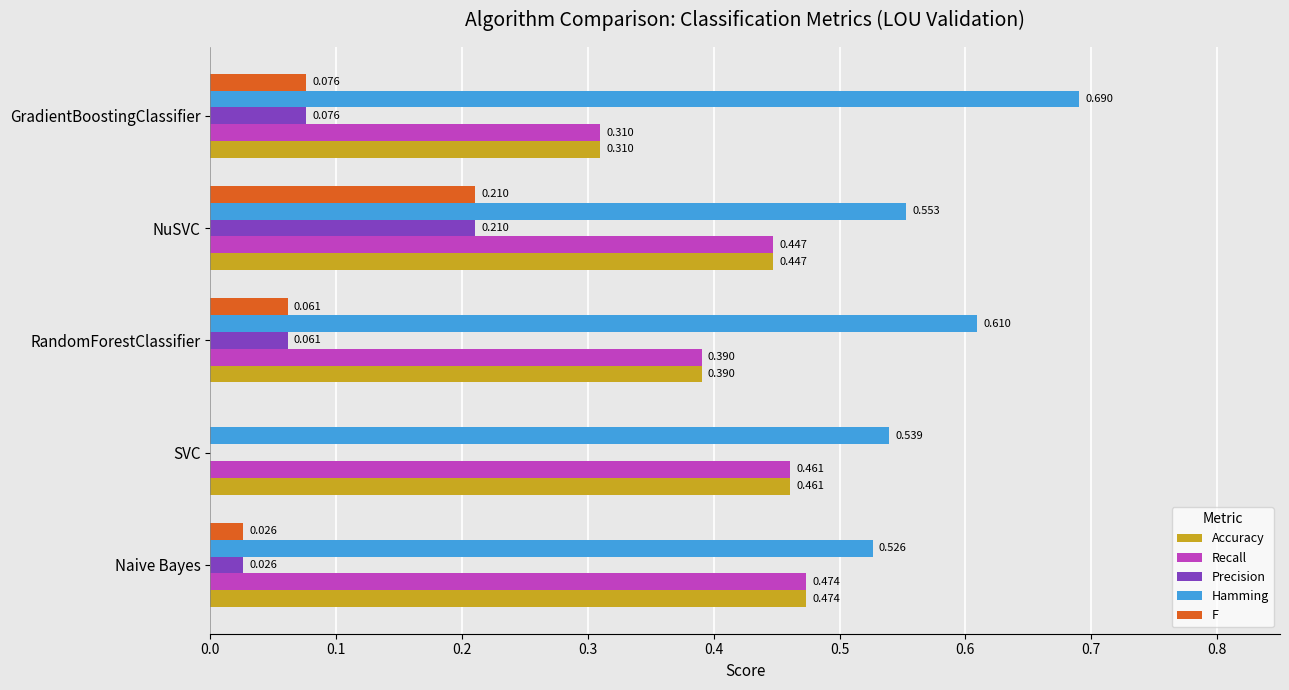

Which category has the highest value in the Precision series?

NuSVC